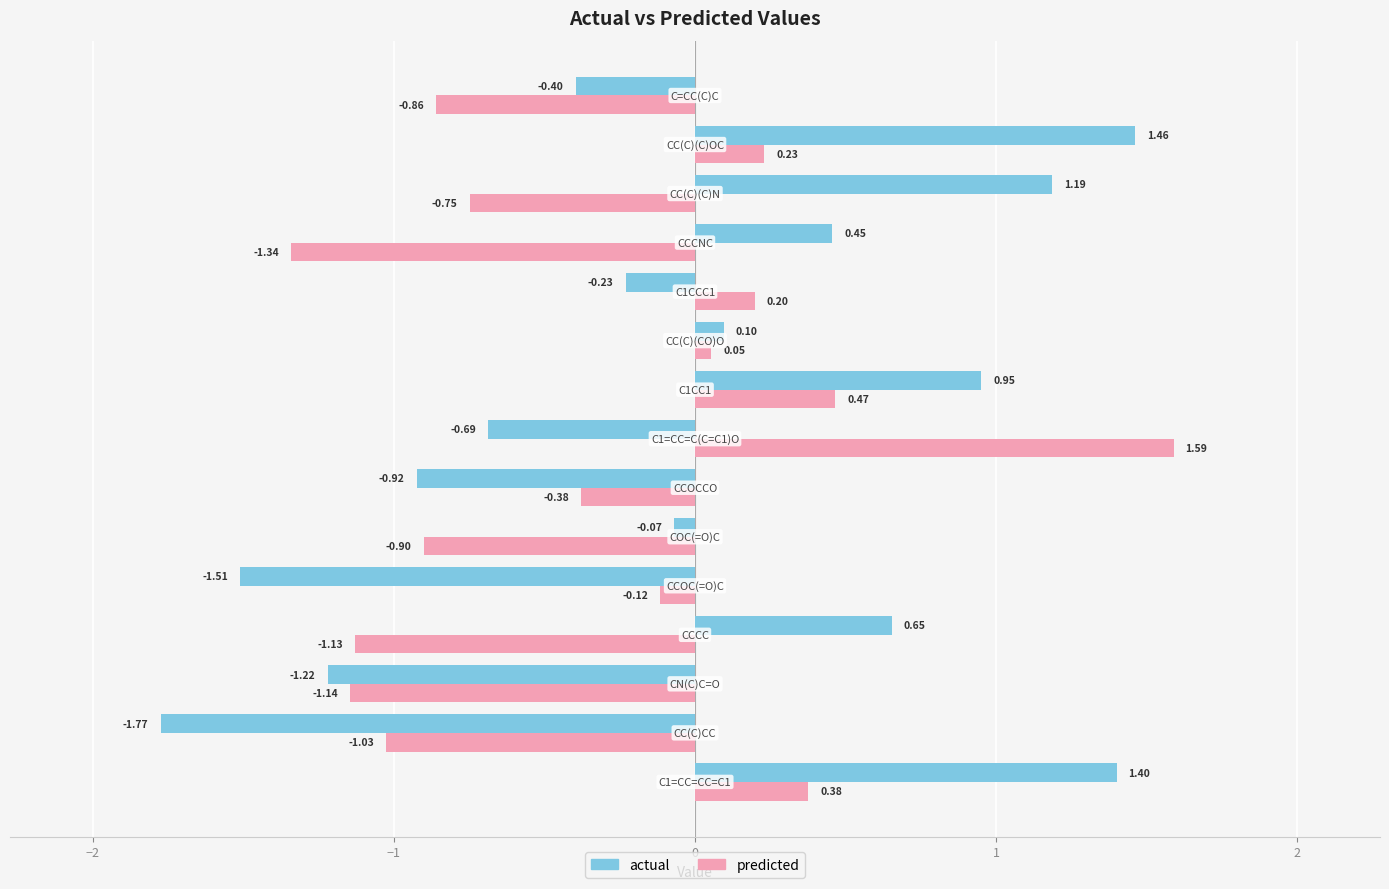

Rank the series by their maximum value, from lowest to highest.

actual, predicted